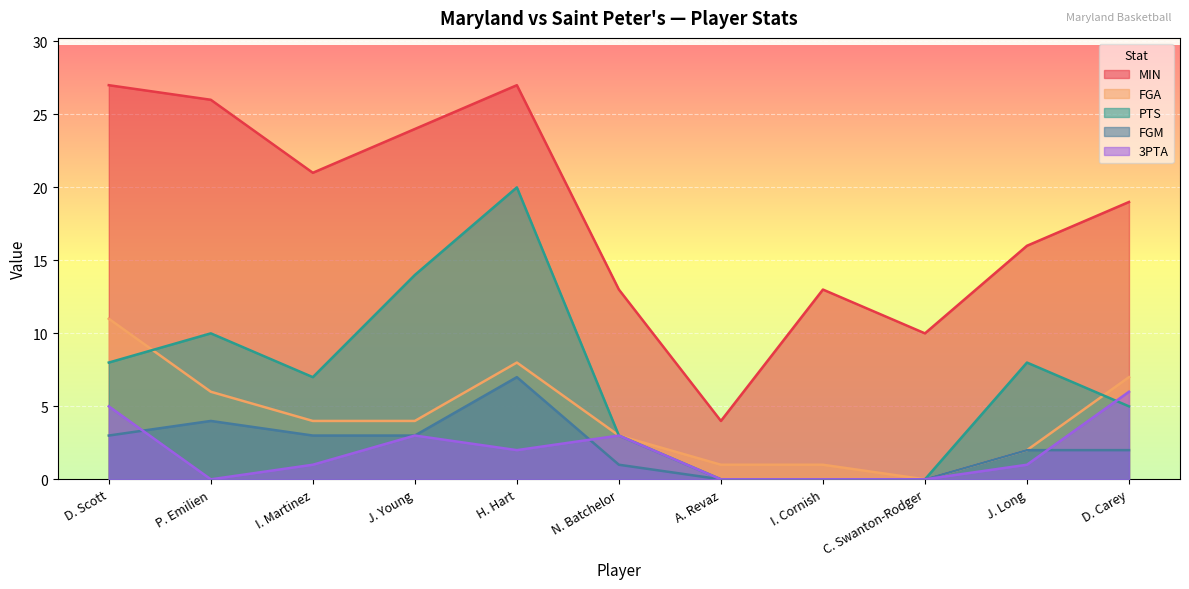

Which series changed the most between P. Emilien and J. Long?

MIN